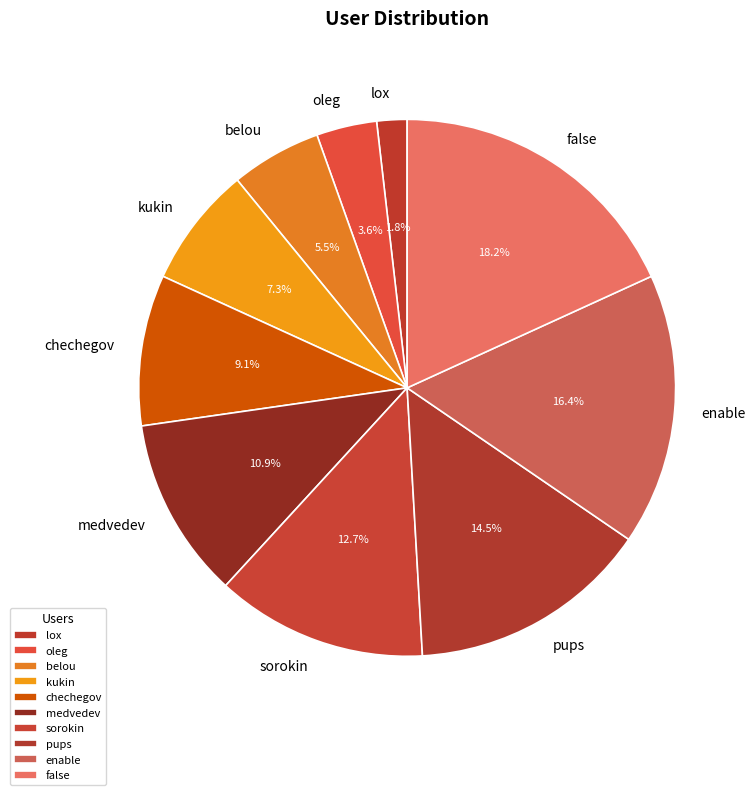

Approximately how many times larger is the value at sorokin compared to pups?

0.9